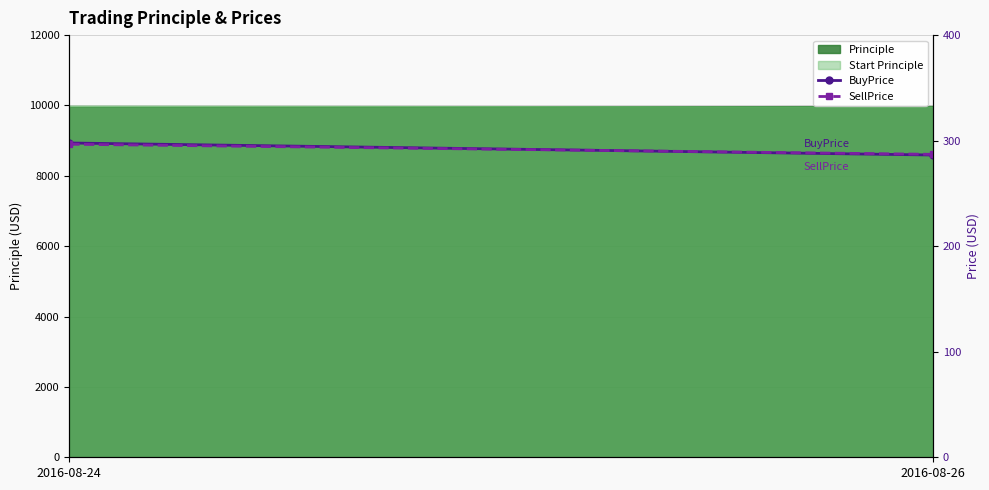

Reading left to right, extract all data points from this chart.

BuyPrice: 297.8	286.4
SellPrice: 296.6	287.0